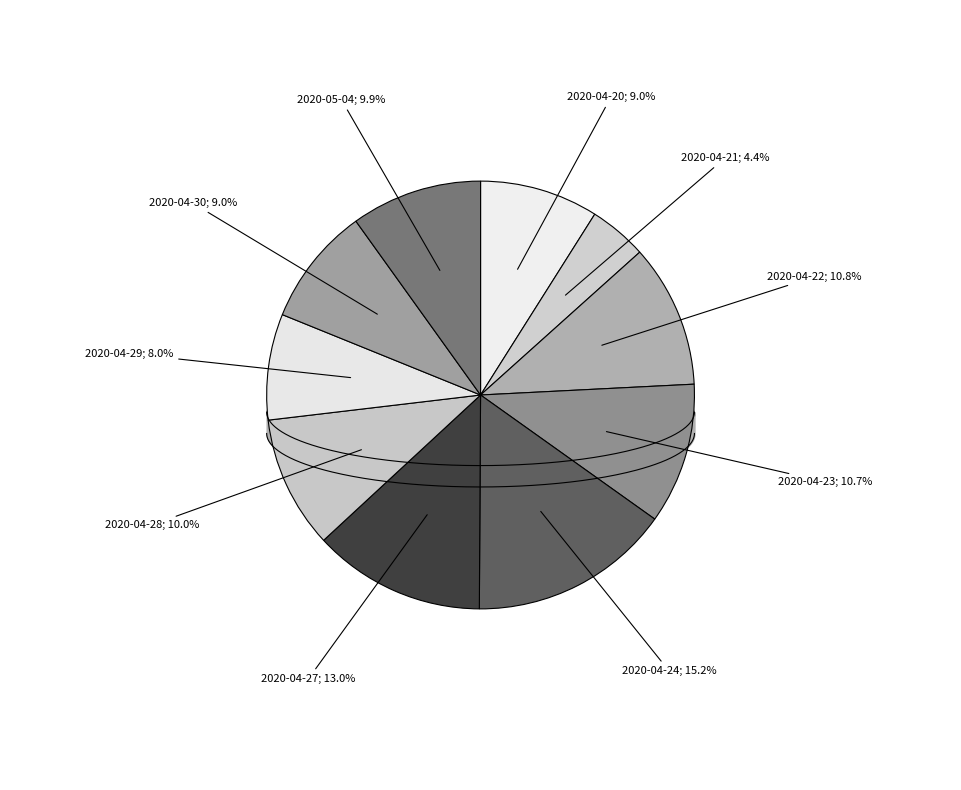

What is the smallest slice in the pie chart?

2020-04-21